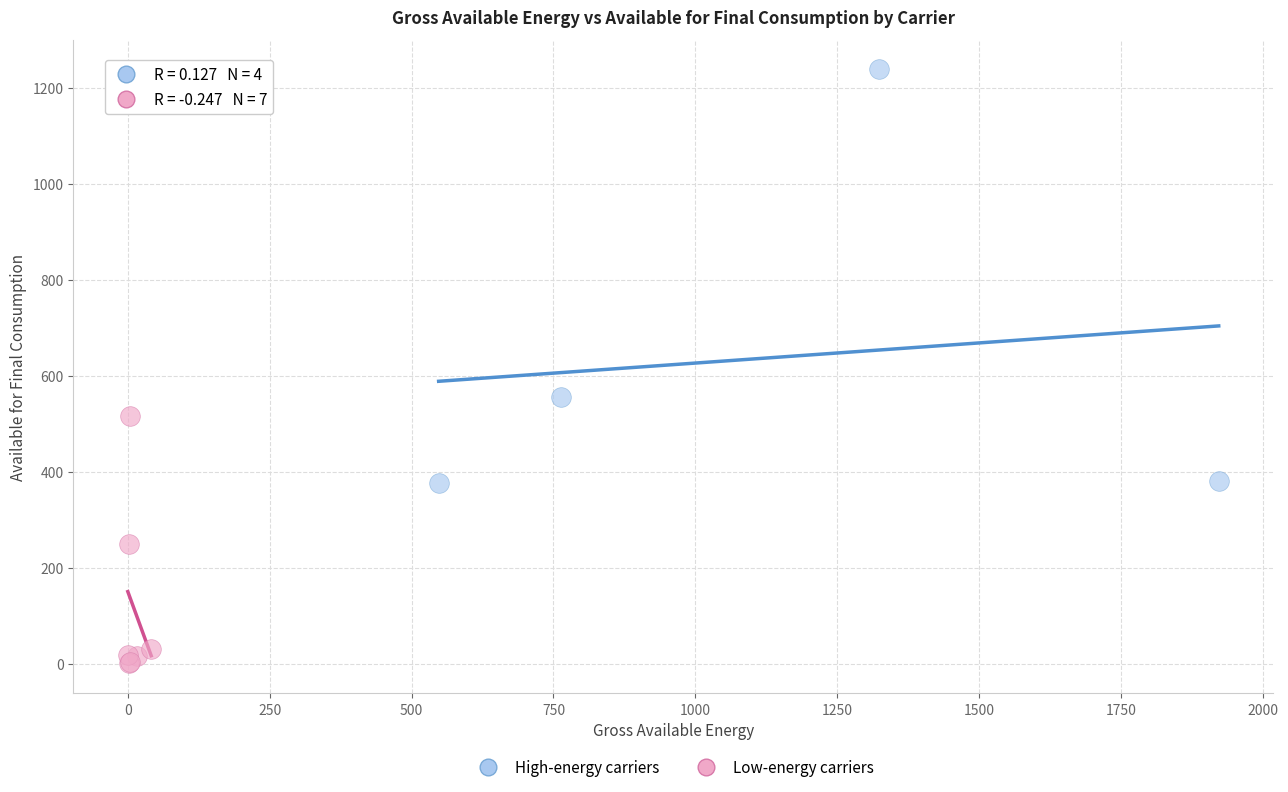

What are all the series names shown in the legend?

High-energy carriers, Low-energy carriers